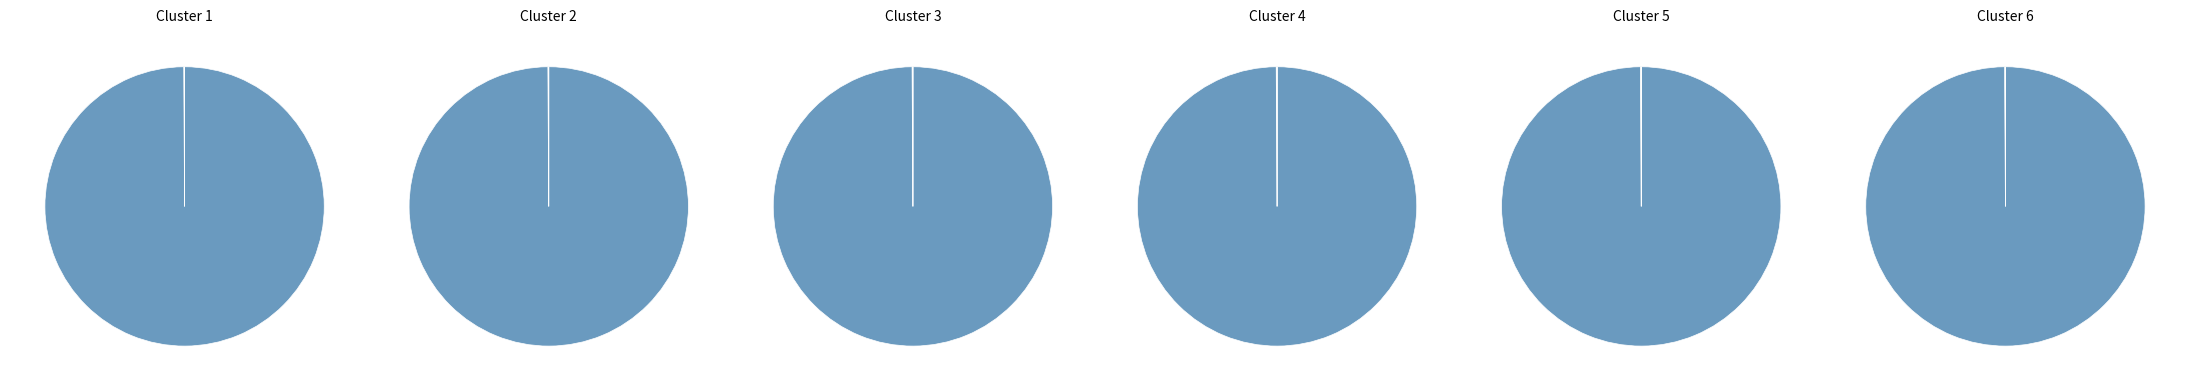

To the nearest percent, what is the difference between the MISE and NOMBRE_TIRAGE slice percentages?

100%